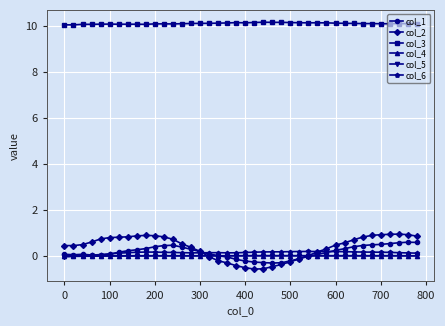

How many lines are shown in the chart?

6